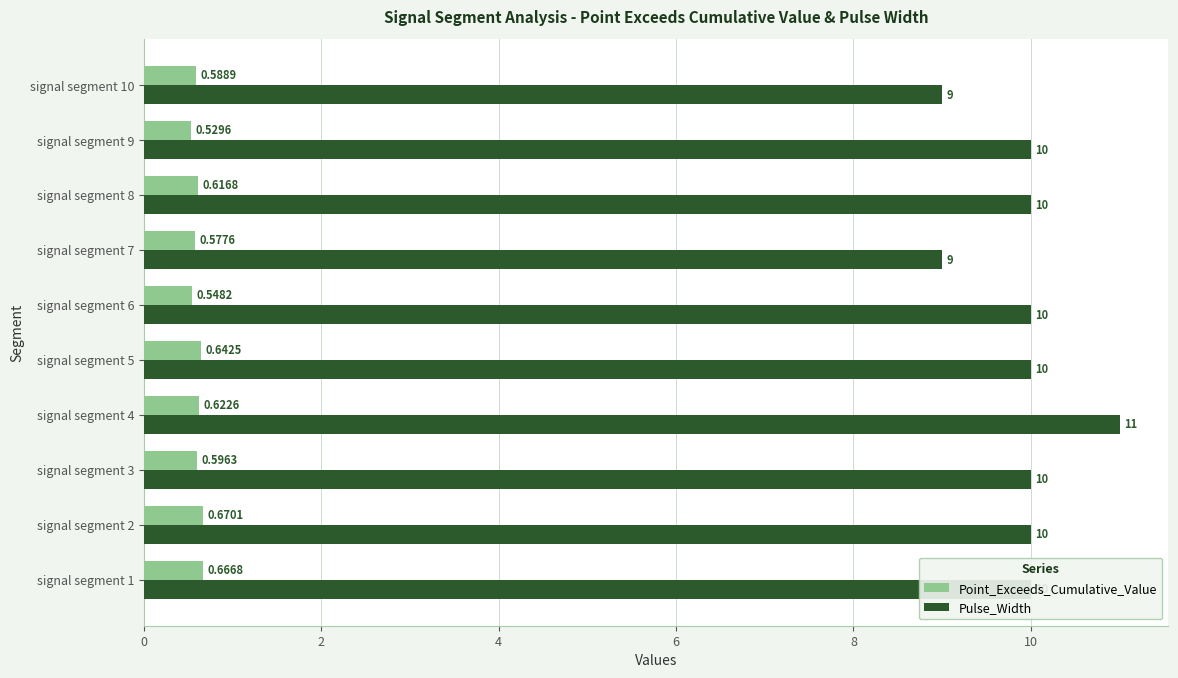

List the labels in order of Point_Exceeds_Cumulative_Value value, largest first.

signal segment 2, signal segment 1, signal segment 5, signal segment 4, signal segment 8, signal segment 3, signal segment 10, signal segment 7, signal segment 6, signal segment 9